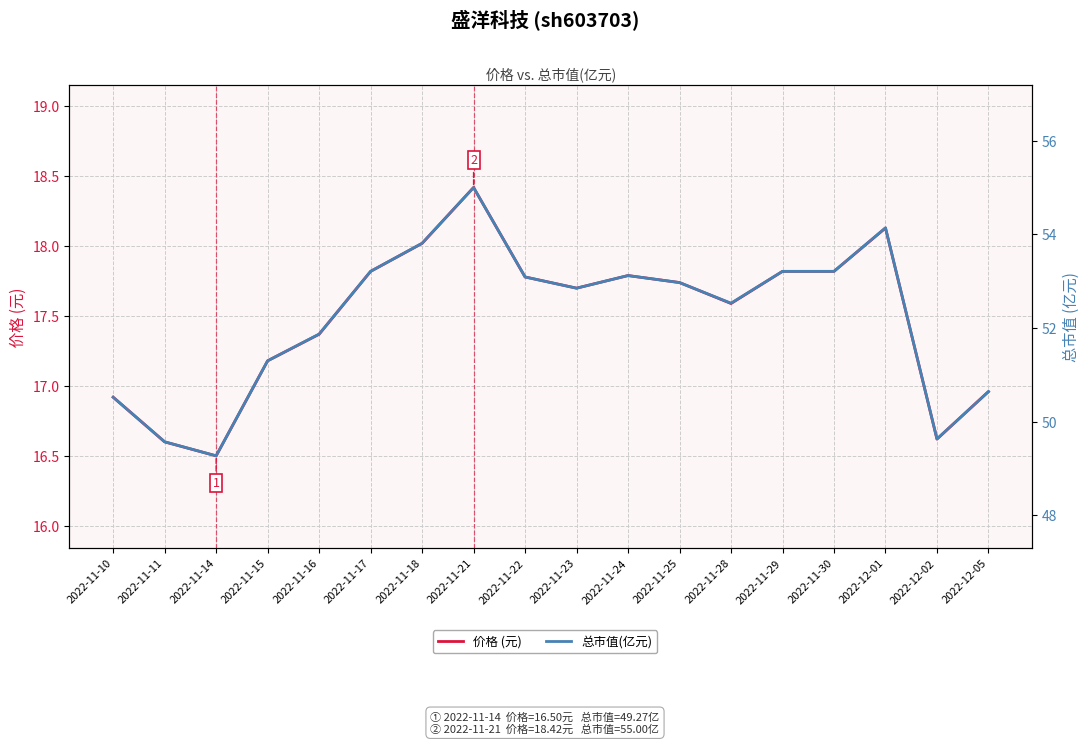

What is the label of the 11th point from the left?

2022-11-24